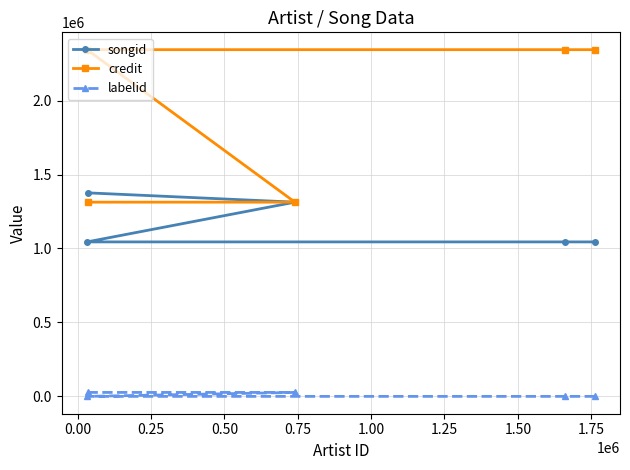

What is the smallest value displayed?

-1